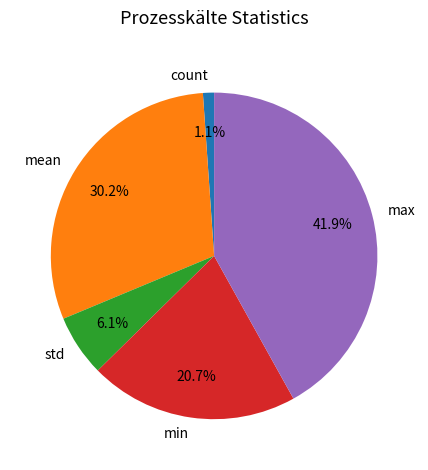

To the nearest percent, what portion does max represent?

42%